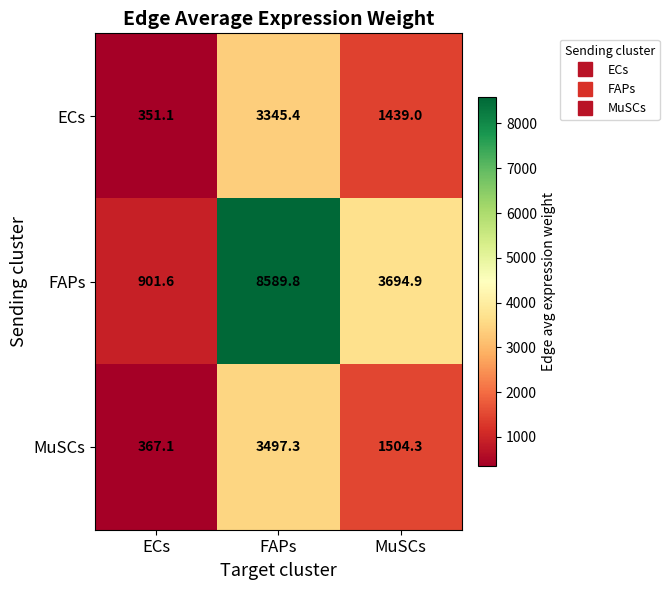

What is the lowest value of the FAPs series?

901.6